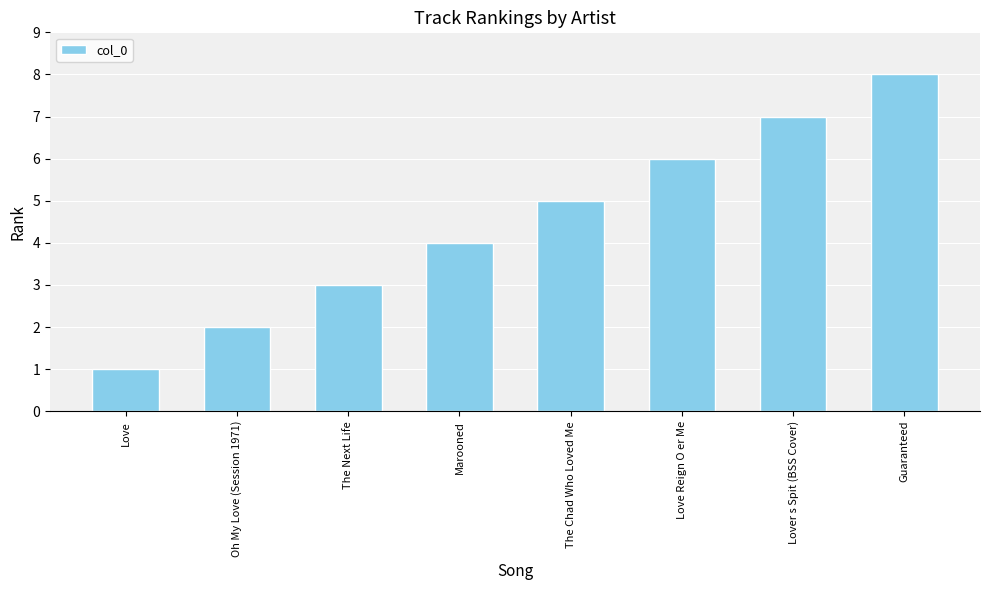

How many values are between 3 and 7?

5